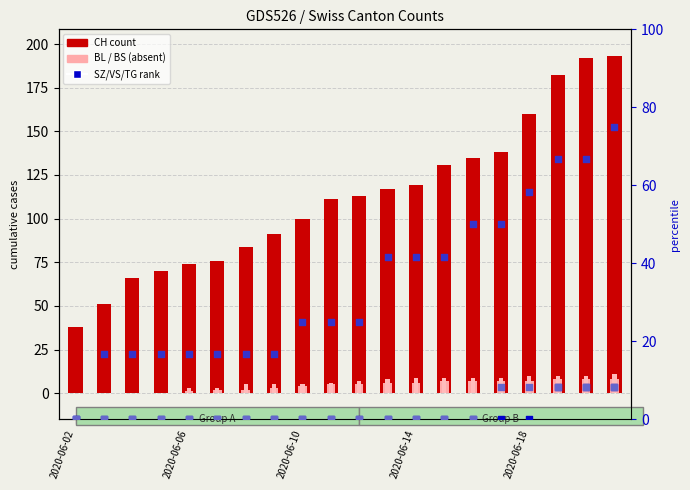

At how many categories does at least one series exceed 113?

9